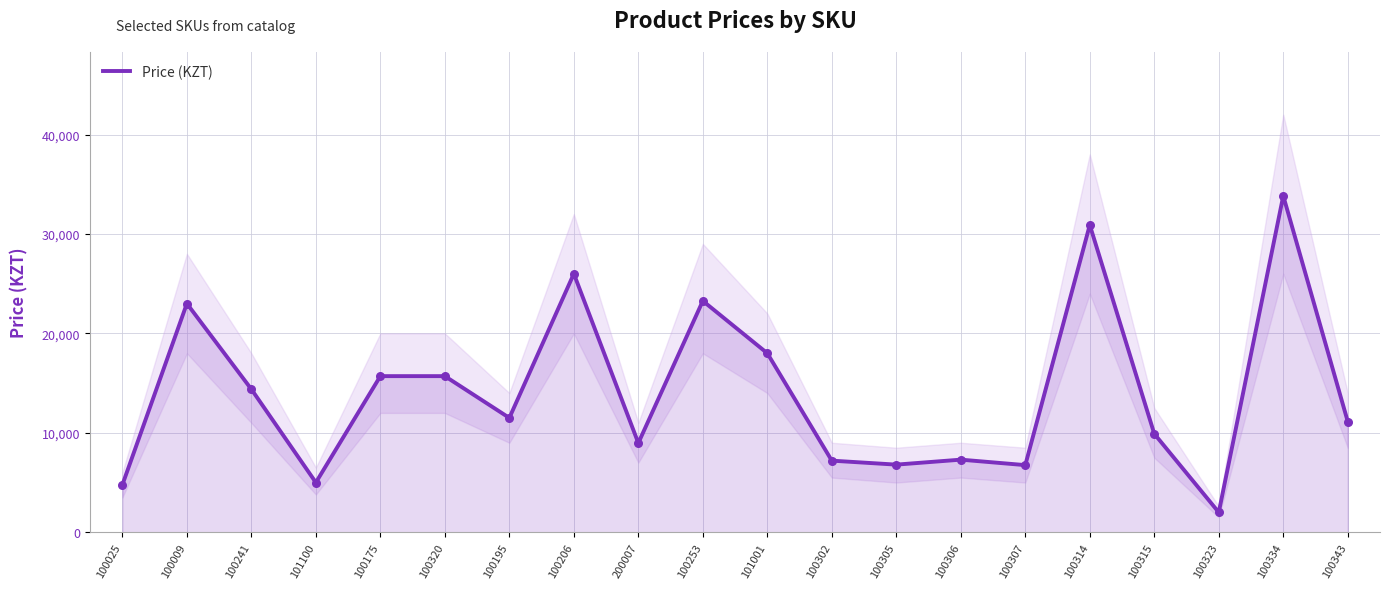

Approximately how many times larger is the value at 100305 compared to 100323?

3.4